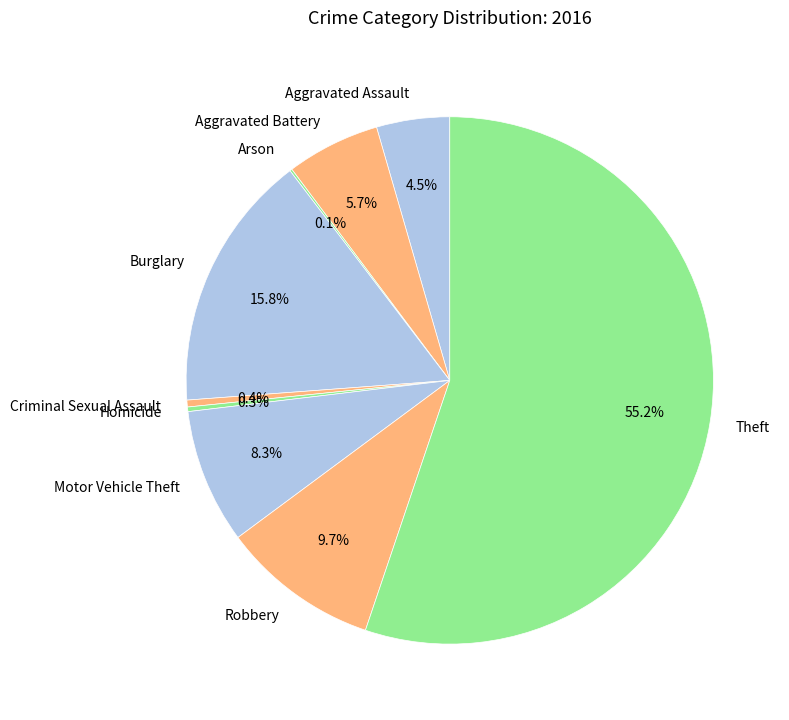

The Criminal Sexual Assault slice represents 0% of the pie. True or false?

True